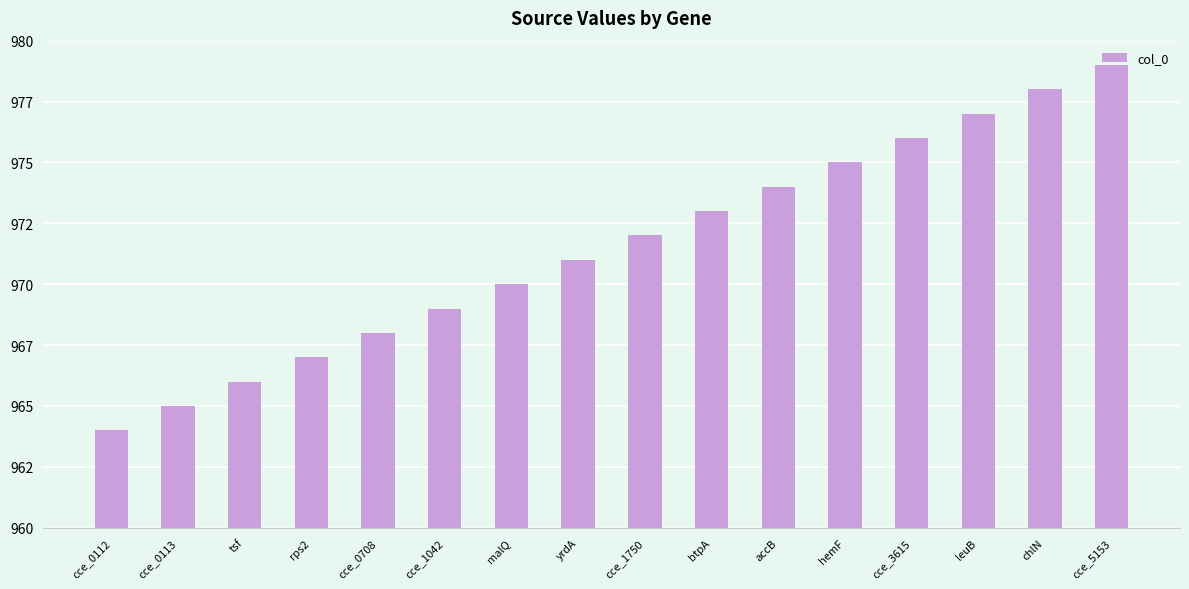

What is the average value?

972